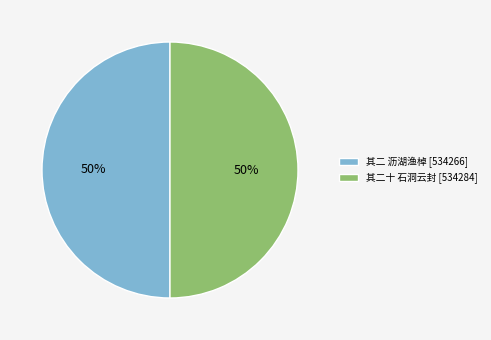

To the nearest percent, what is the average slice percentage?

50%